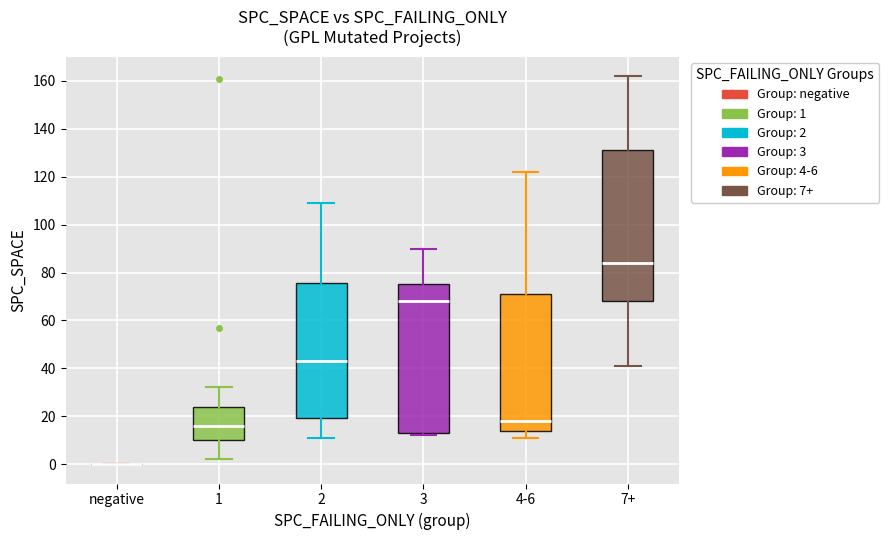

Reading left to right, read every box against the y-axis: the position of its median line, the range the box covers, and the ends of its whiskers. The values are not printed on the chart, so give them approximately, as read against the axis.

negative: box collapsed to a line at 0, whiskers 0 to 0
1: median 16, box 10 to 24, whiskers 2 to 32
2: median 44, box 20 to 76, whiskers 12 to 110
3: median 68, box 14 to 76, whiskers 12 to 90
4-6: median 18, box 14 to 72, whiskers 12 to 122
7+: median 84, box 68 to 132, whiskers 42 to 162